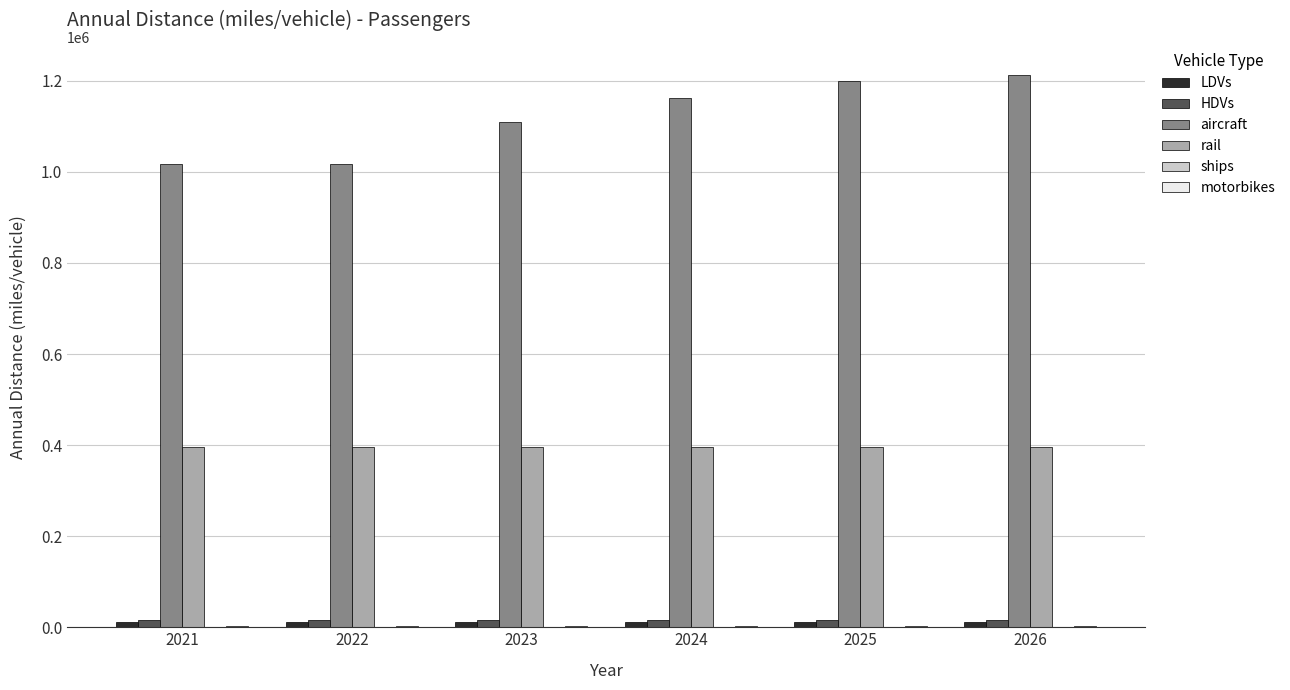

Which category has the highest value across all series?

2026